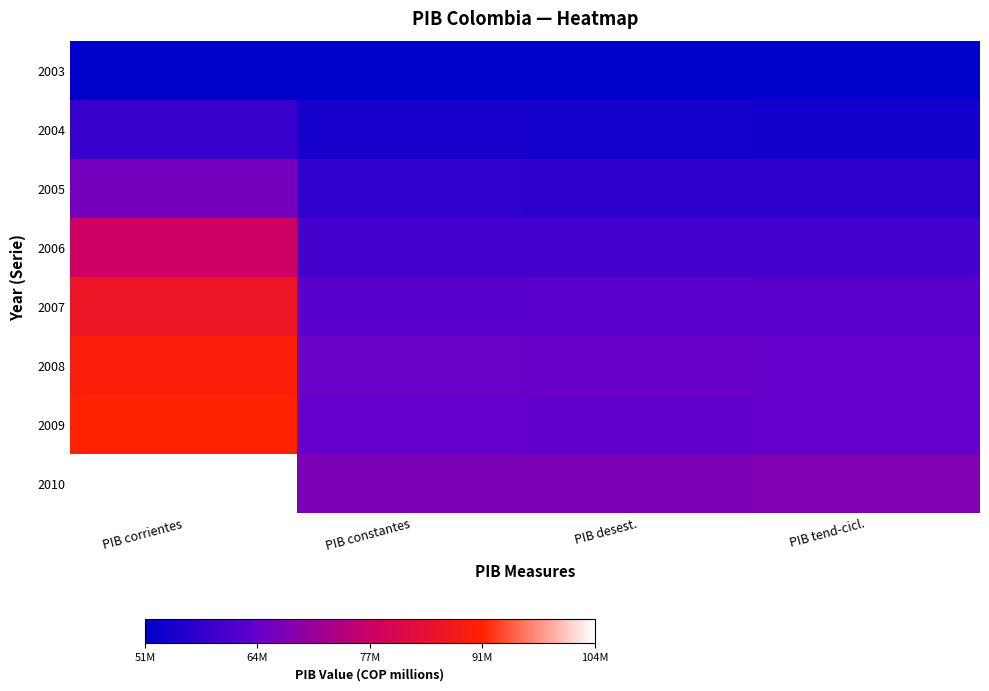

Which has a higher value, PIB corrientes or PIB desest.?

PIB corrientes